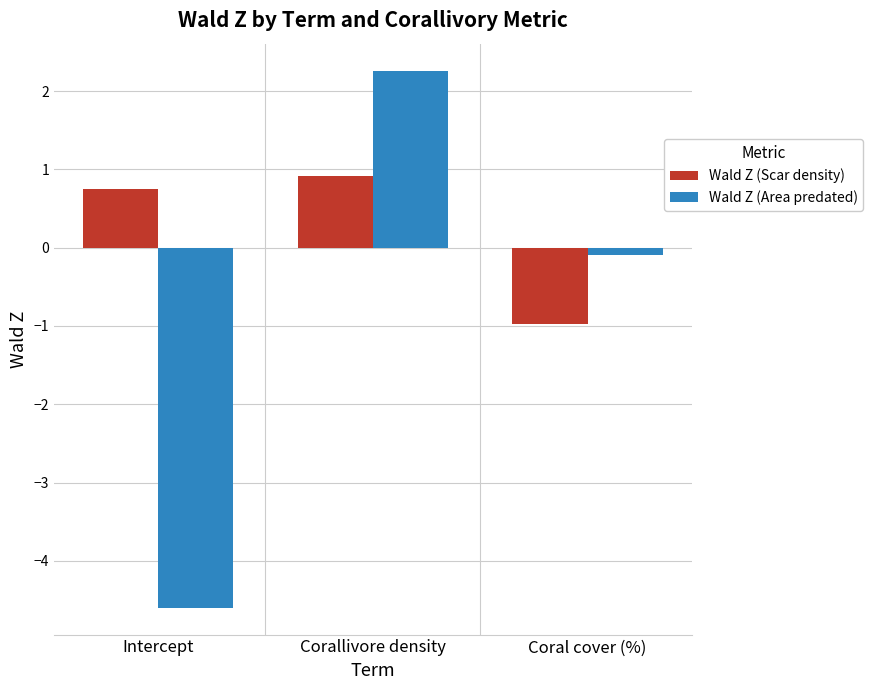

How many negative values does the Wald Z (Area predated) series have?

2